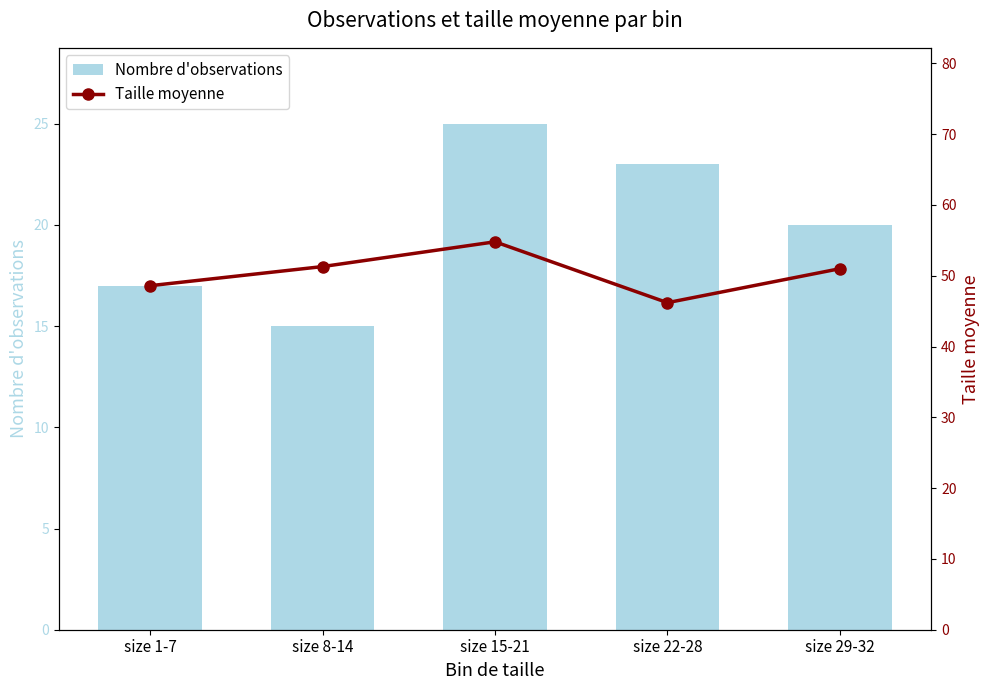

How many values in the Taille moyenne series exceed 51?

2